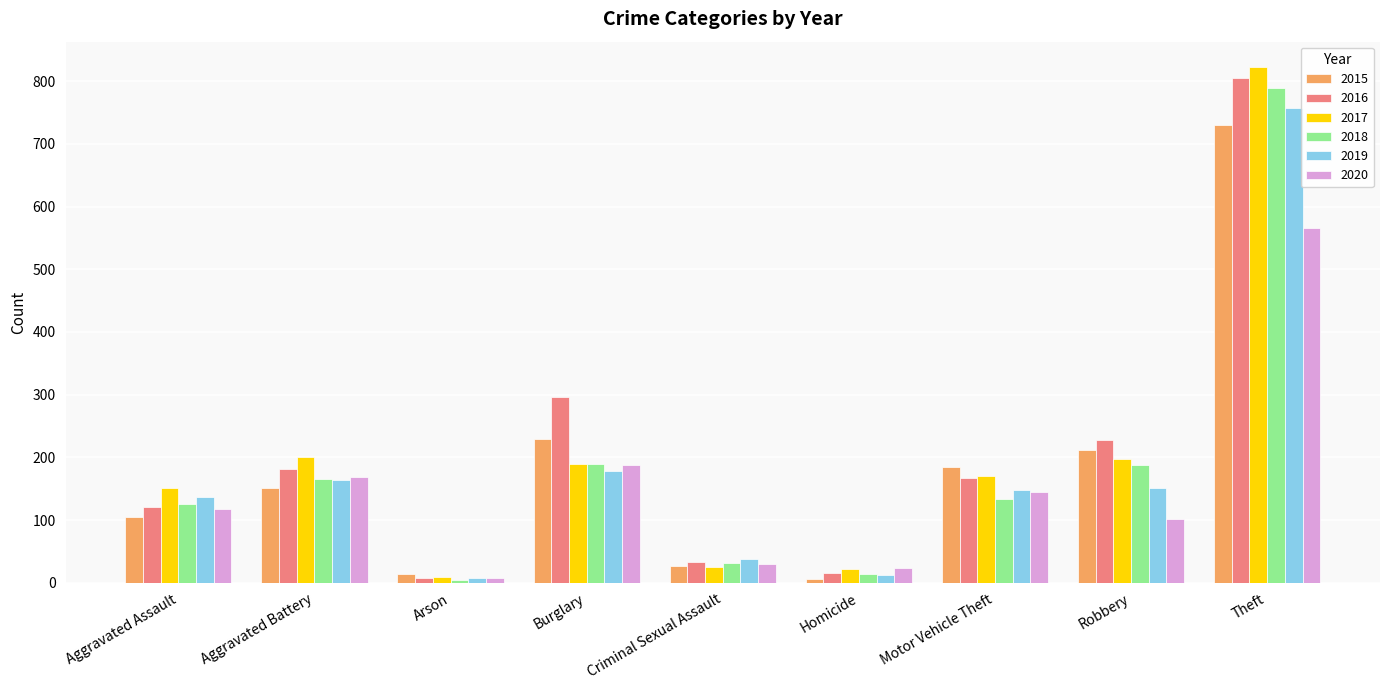

Which series has the widest spread of values?

2017